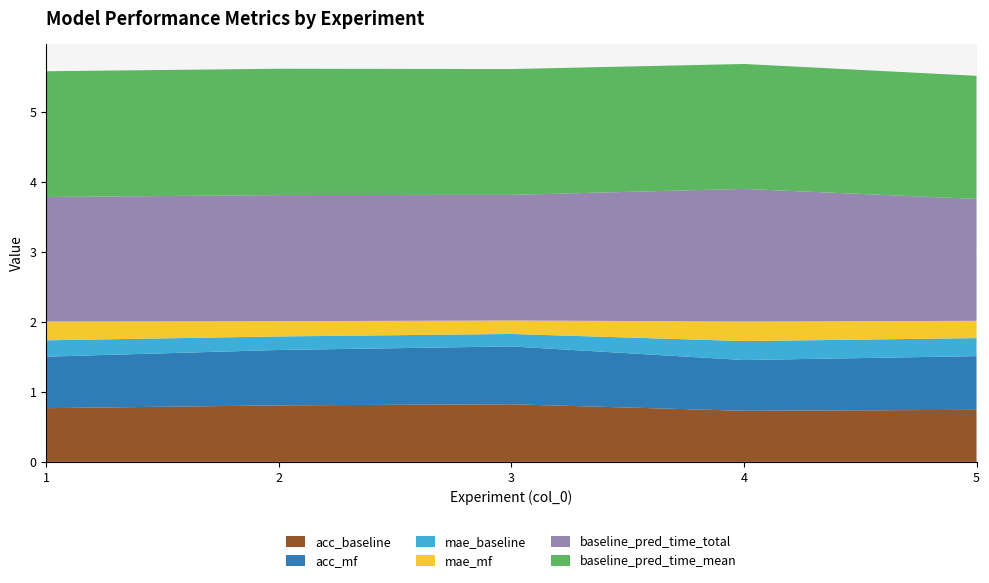

Reading left to right, transcribe all the data shown in this chart.

acc_baseline: 0.8	0.8	0.8	0.7	0.7
acc_mf: 0.7	0.8	0.8	0.7	0.8
mae_baseline: 0.2	0.2	0.2	0.3	0.3
mae_mf: 0.3	0.2	0.2	0.3	0.2
baseline_pred_time_total: 1.8	1.8	1.8	1.9	1.7
baseline_pred_time_mean: 1.8	1.8	1.8	1.8	1.8